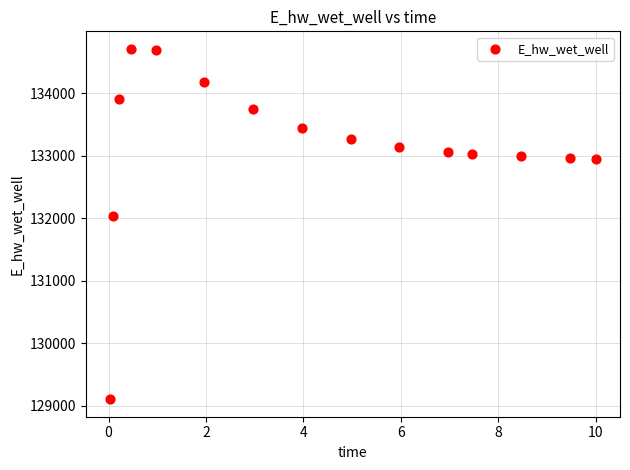

What Y value in the scatter plot is closest to 131906?

132029.0